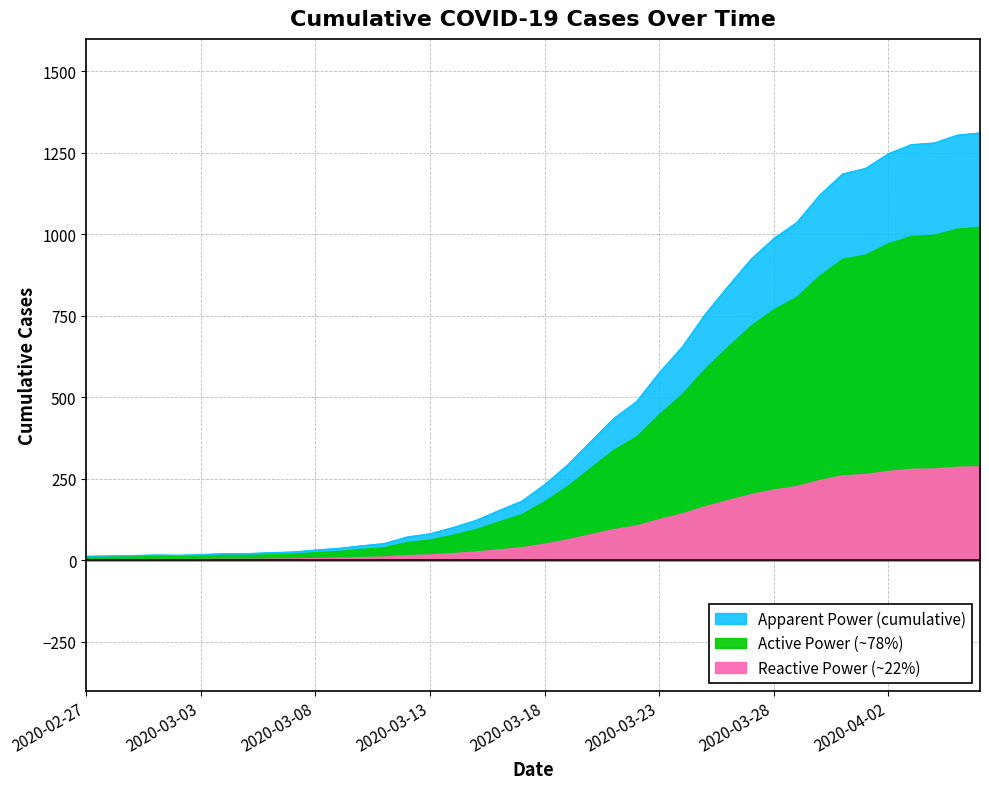

Reading left to right, list all the values displayed in this chart.

13	14	15	17	16	18	21	21	24	26	32	37	45	52	72	82	101	123	153	182	233	293	364	435	487	576	655	755	841	924	988	1037	1121	1186	1203	1248	1276	1281	1305	1312